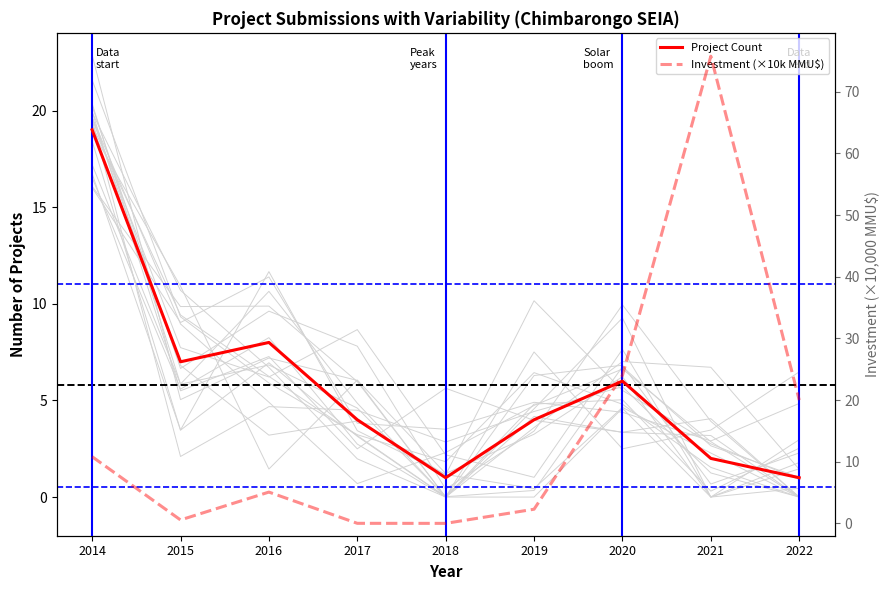

What is the sum of all Investment (×10k MMU$) values?

138.5